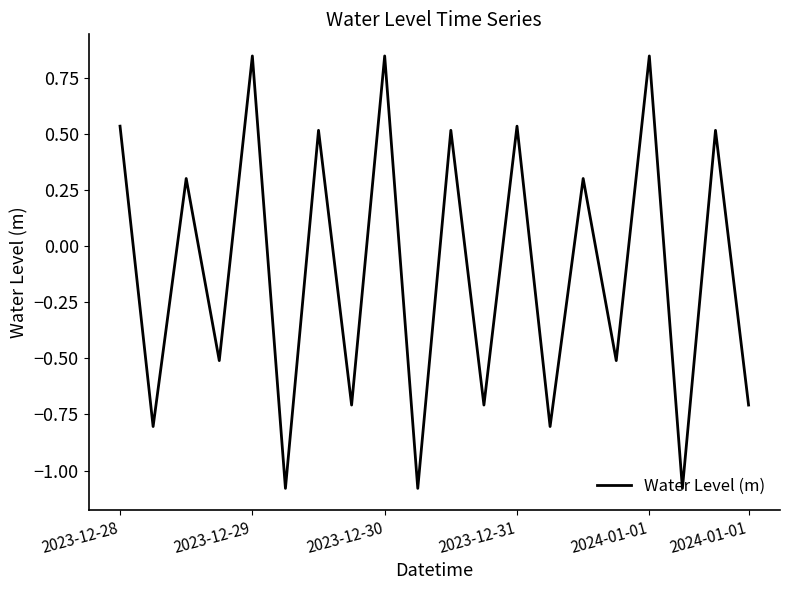

What is the difference between the maximum and minimum values?

1.9